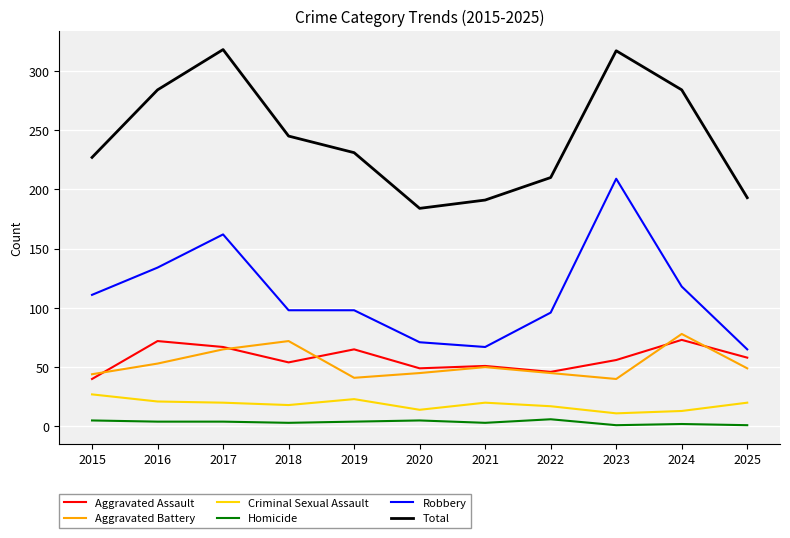

Rank the series at 2019 from lowest to highest value.

Homicide, Criminal Sexual Assault, Aggravated Battery, Aggravated Assault, Robbery, Total